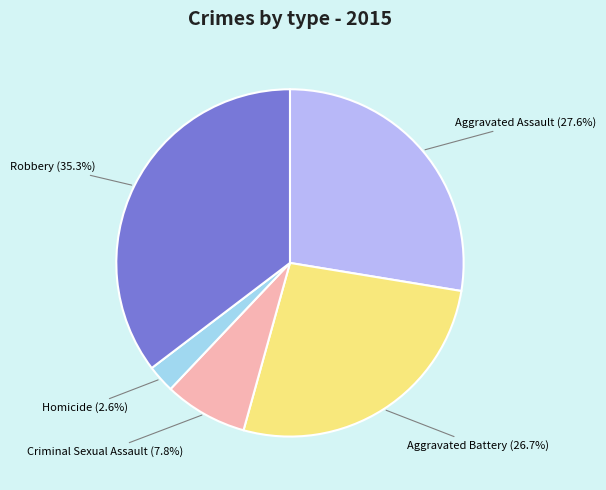

What percentage is NOT represented by Robbery?

64.7%